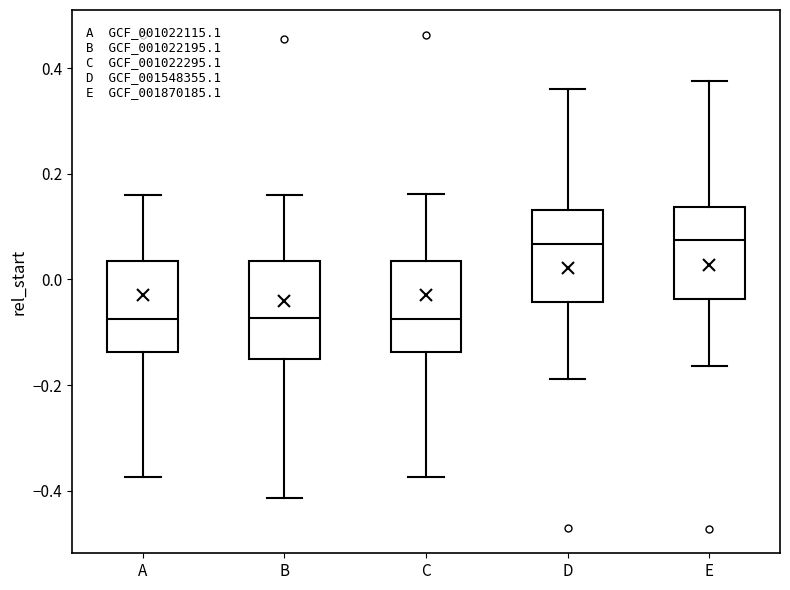

Where does the upper whisker of the box for E end on the y-axis? The values are not printed on the chart, so give them approximately, as read against the axis.

0.38